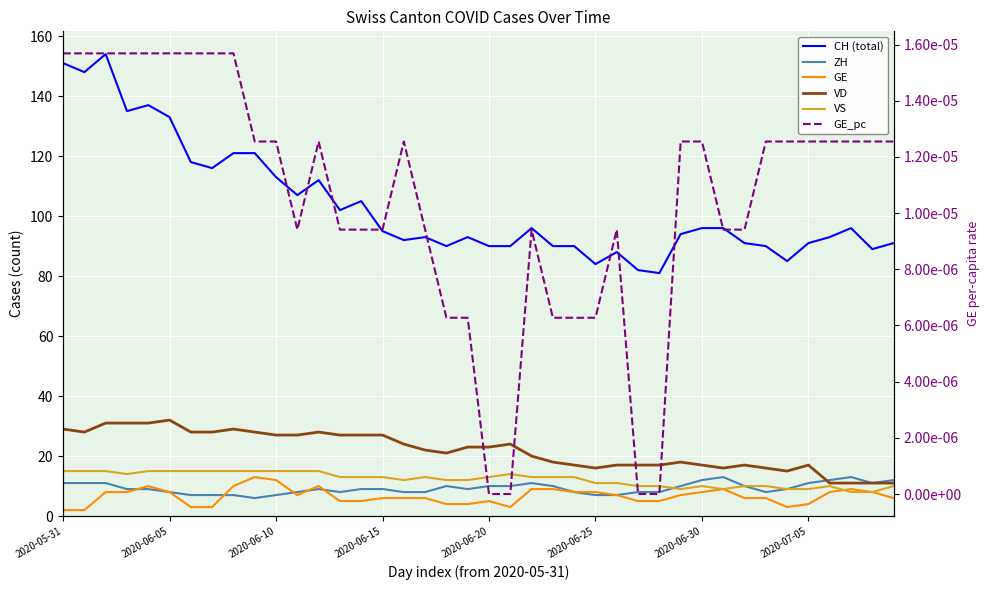

Between 8 and 18, which is larger?

8